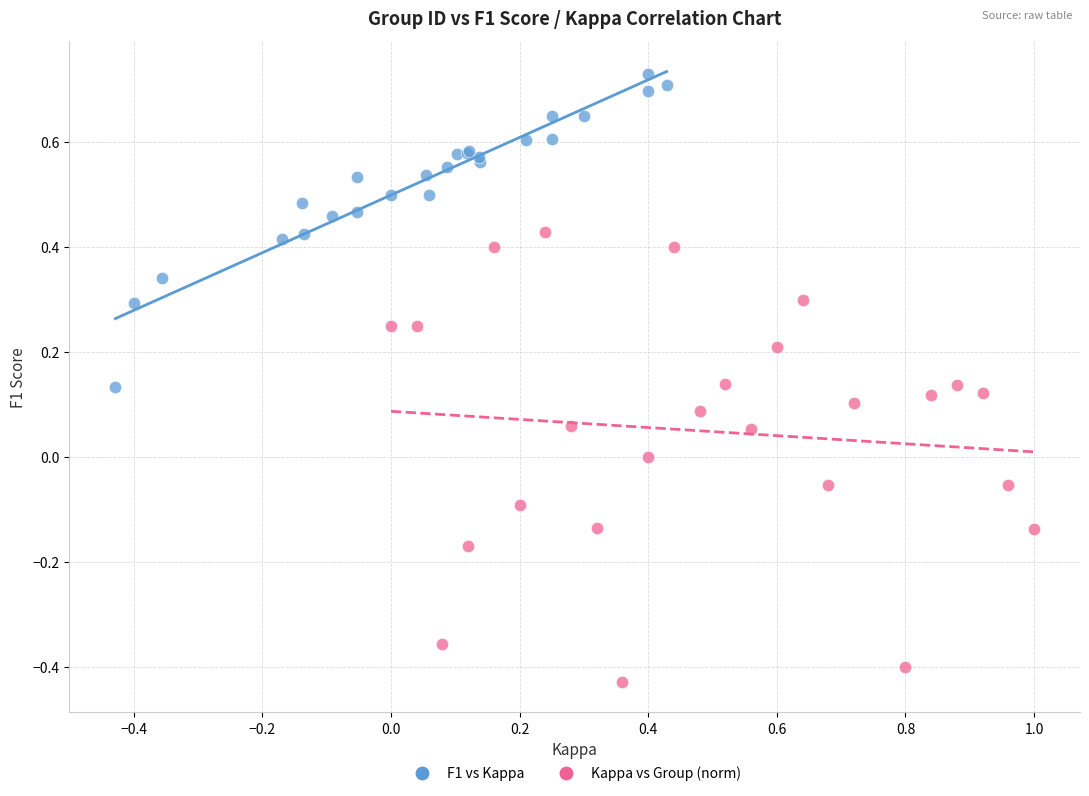

Which series has the widest spread of Y values?

Kappa vs Group (norm)